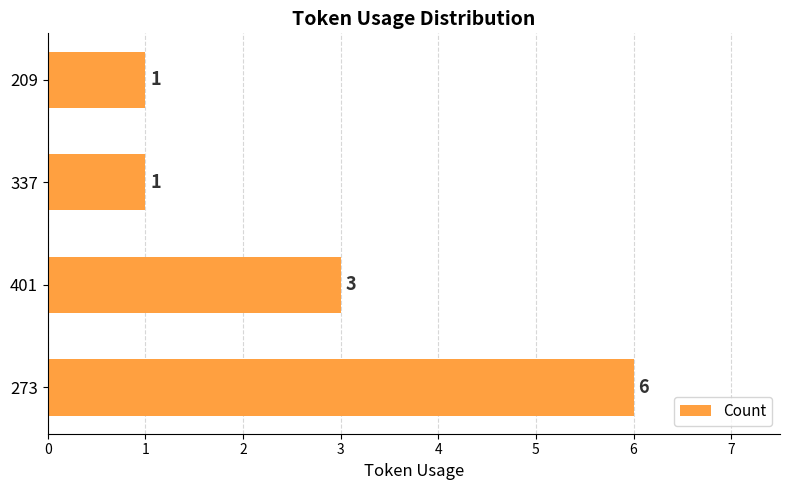

Reading bottom to top, what are all the values shown in this chart?

273=6	401=3	337=1	209=1